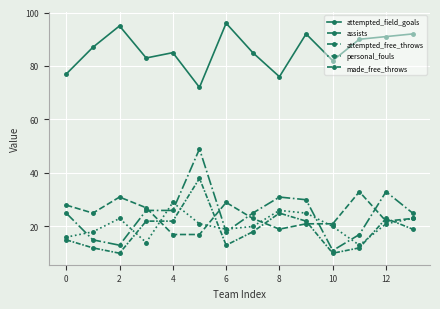

What is the highest value of the attempted_free_throws series?

49